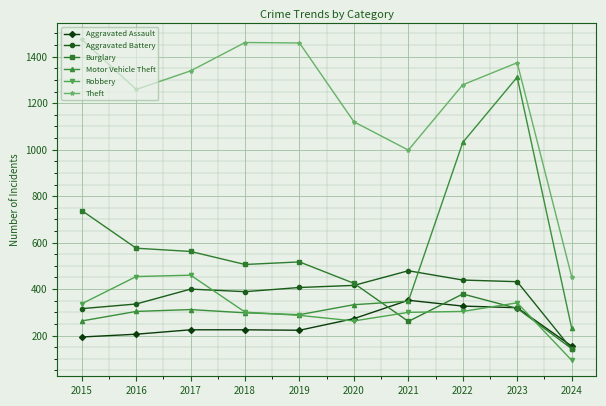

What is the value of the Aggravated Assault point at the 4th from the left?

225